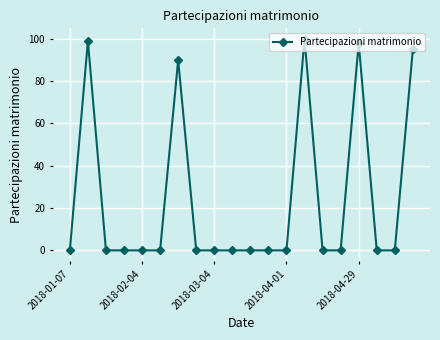

True or false: the data has more than 1 interior local peaks.

True